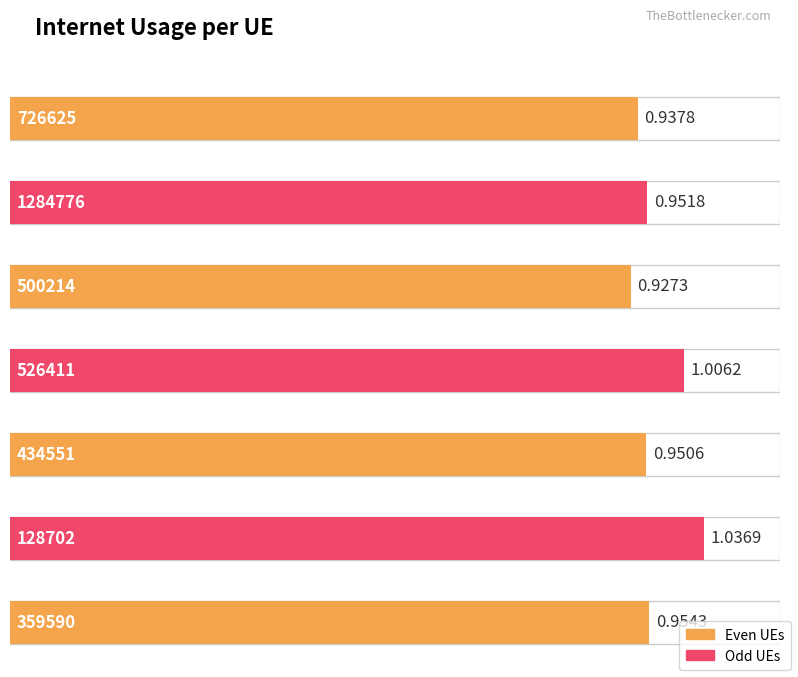

What is the smallest value displayed?

0.9